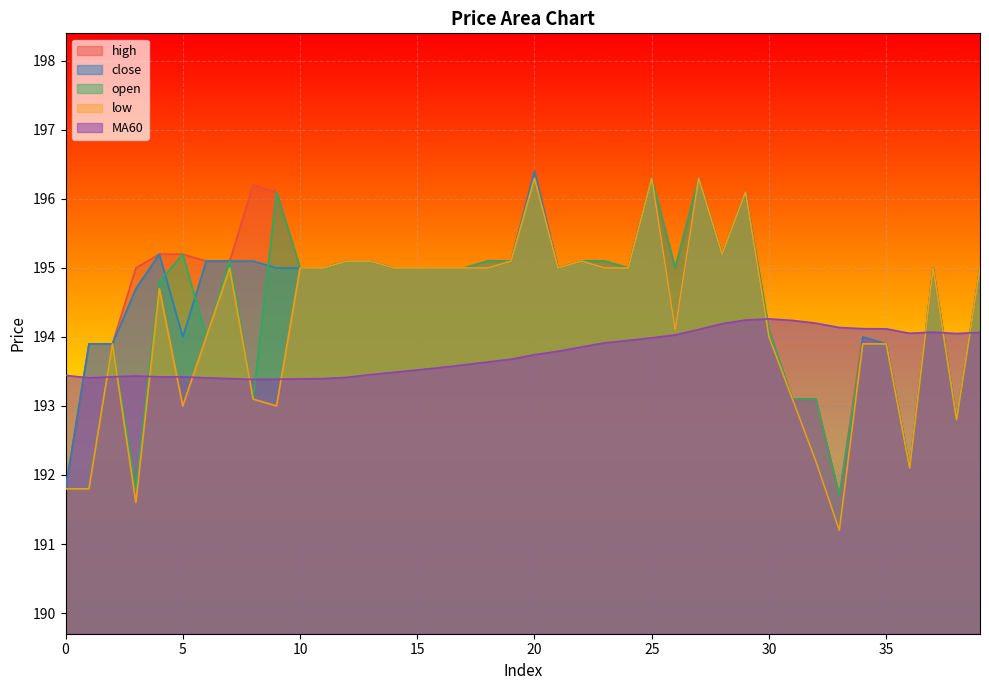

True or false: MA60 has more than 2 points higher than both neighbors.

True